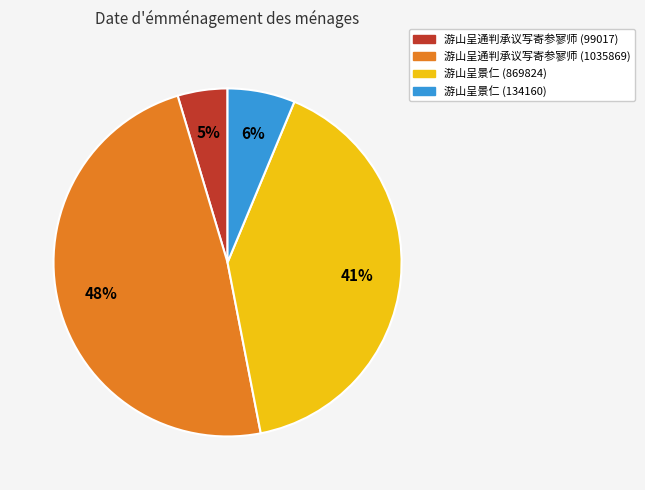

Rank the categories by value from highest to lowest.

游山呈通判承议写寄参寥师 (1035869), 游山呈景仁 (869824), 游山呈景仁 (134160), 游山呈通判承议写寄参寥师 (99017)